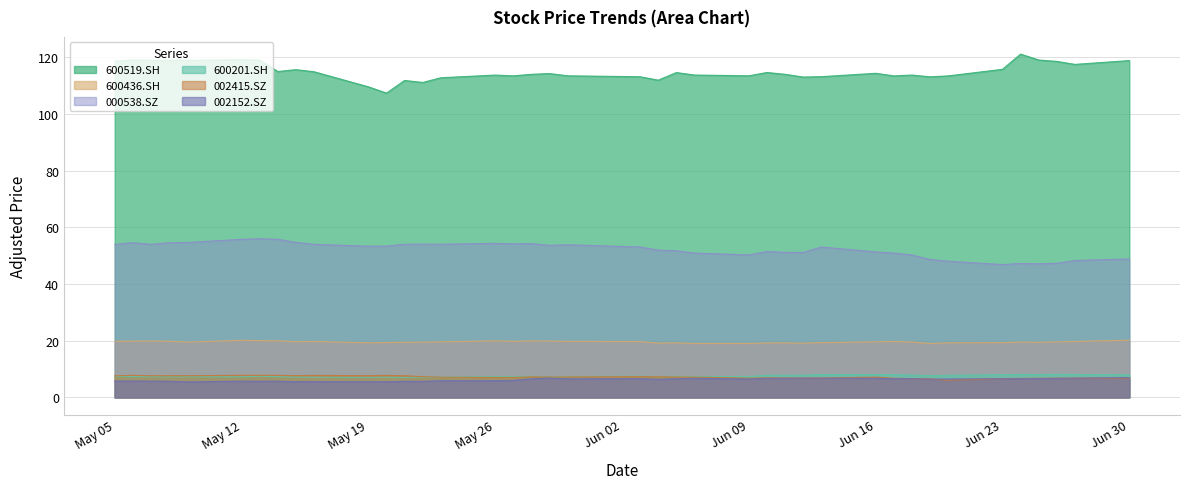

Does the chart have visible grid lines?

Yes